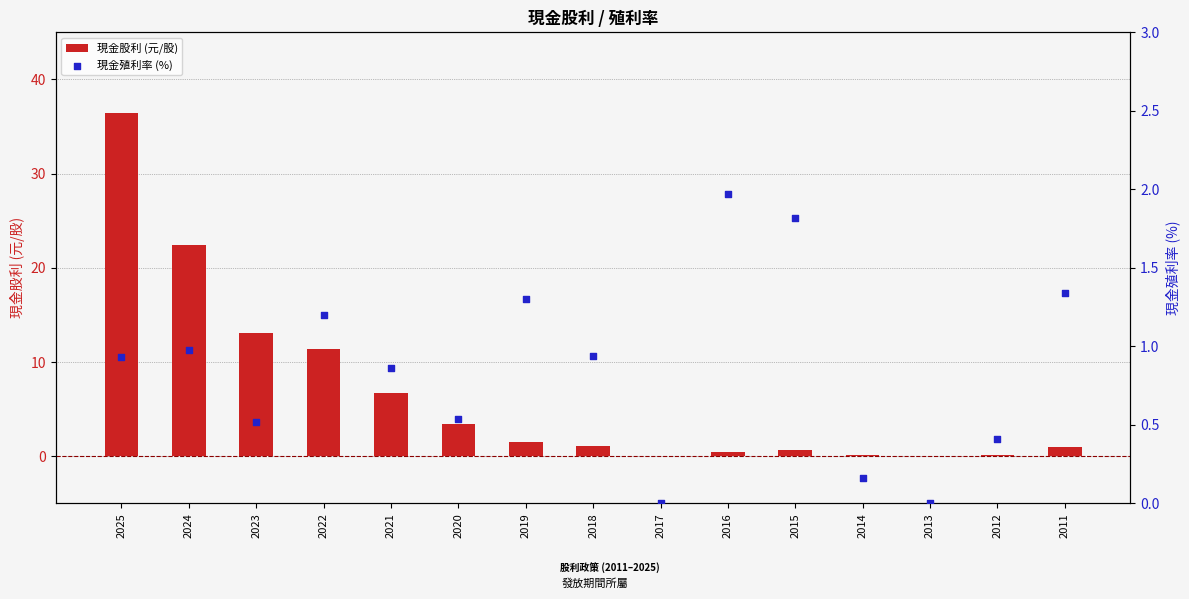

At how many categories does at least one series exceed 25?

1